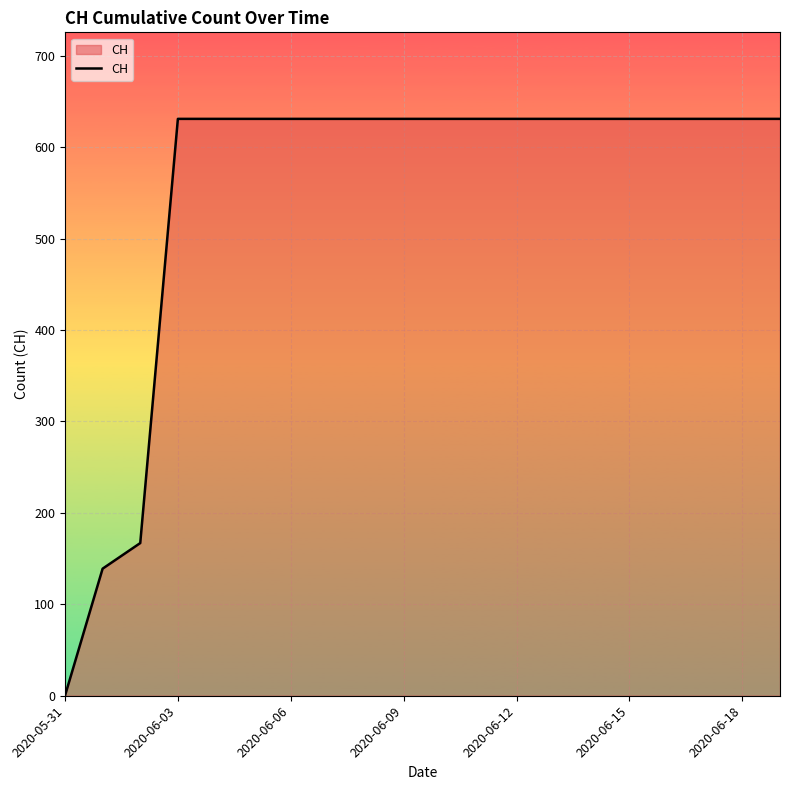

What is the maximum value shown in the chart?

631